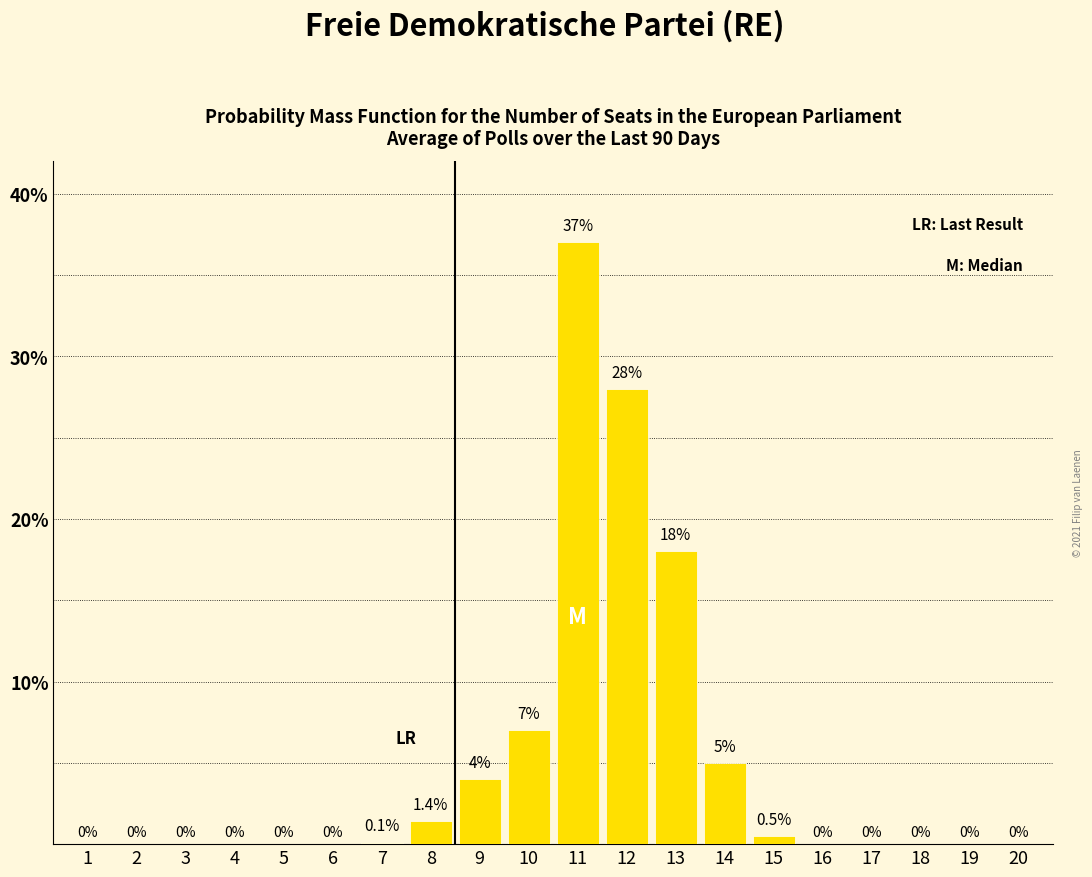

Reading left to right, transcribe all the data shown in this chart.

1=0.0	2=0.0	3=0.0	4=0.0	5=0.0	6=0.0	7=0.1	8=1.4	9=4.0	10=7.0	11=37.0	12=28.0	13=18.0	14=5.0	15=0.5	16=0.0	17=0.0	18=0.0	19=0.0	20=0.0